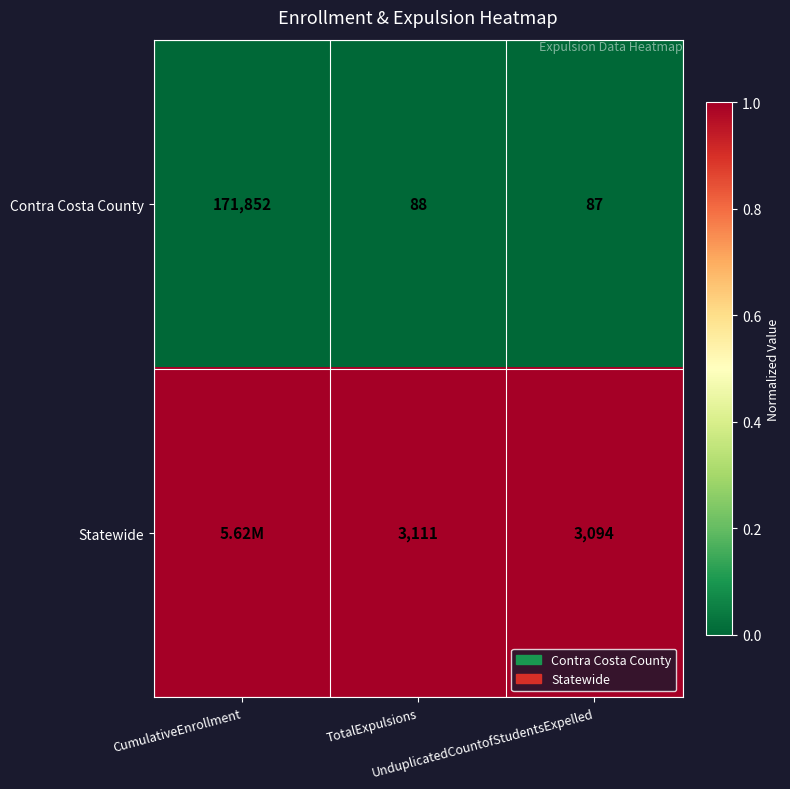

What is the sum of all Contra Costa County values?

172027